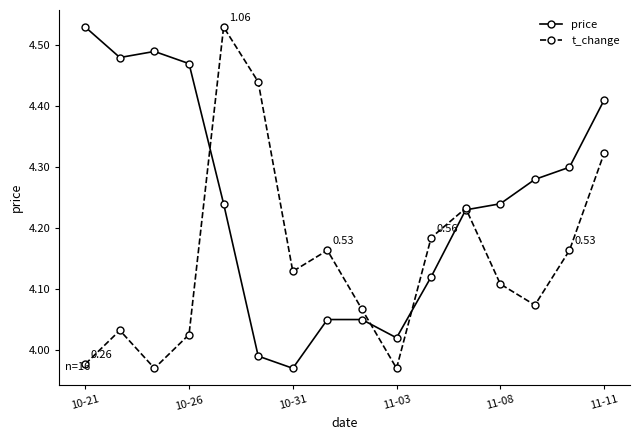

Rank the series by their average value, from highest to lowest.

price, t_change